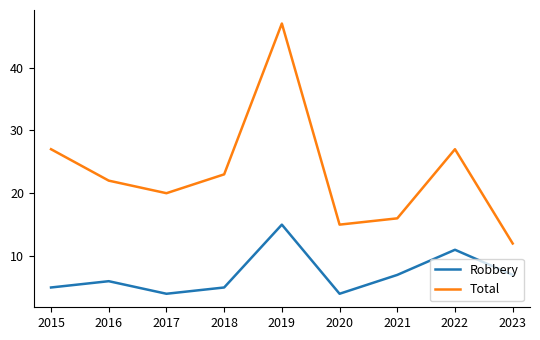

What is the average value of the Robbery series?

7